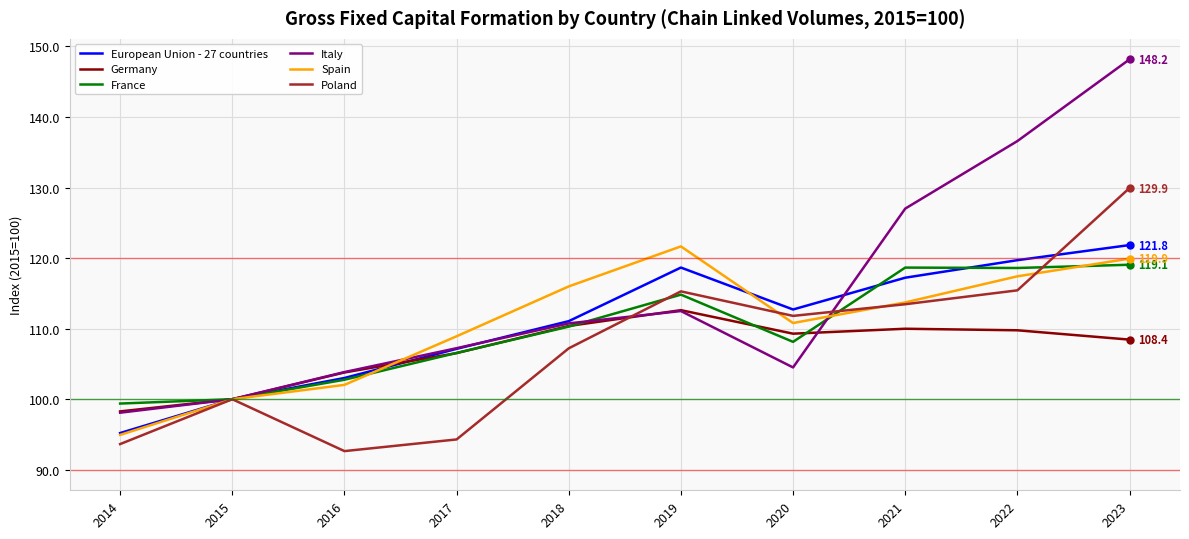

Is it true that Italy equals 220.8 at 2021?

False